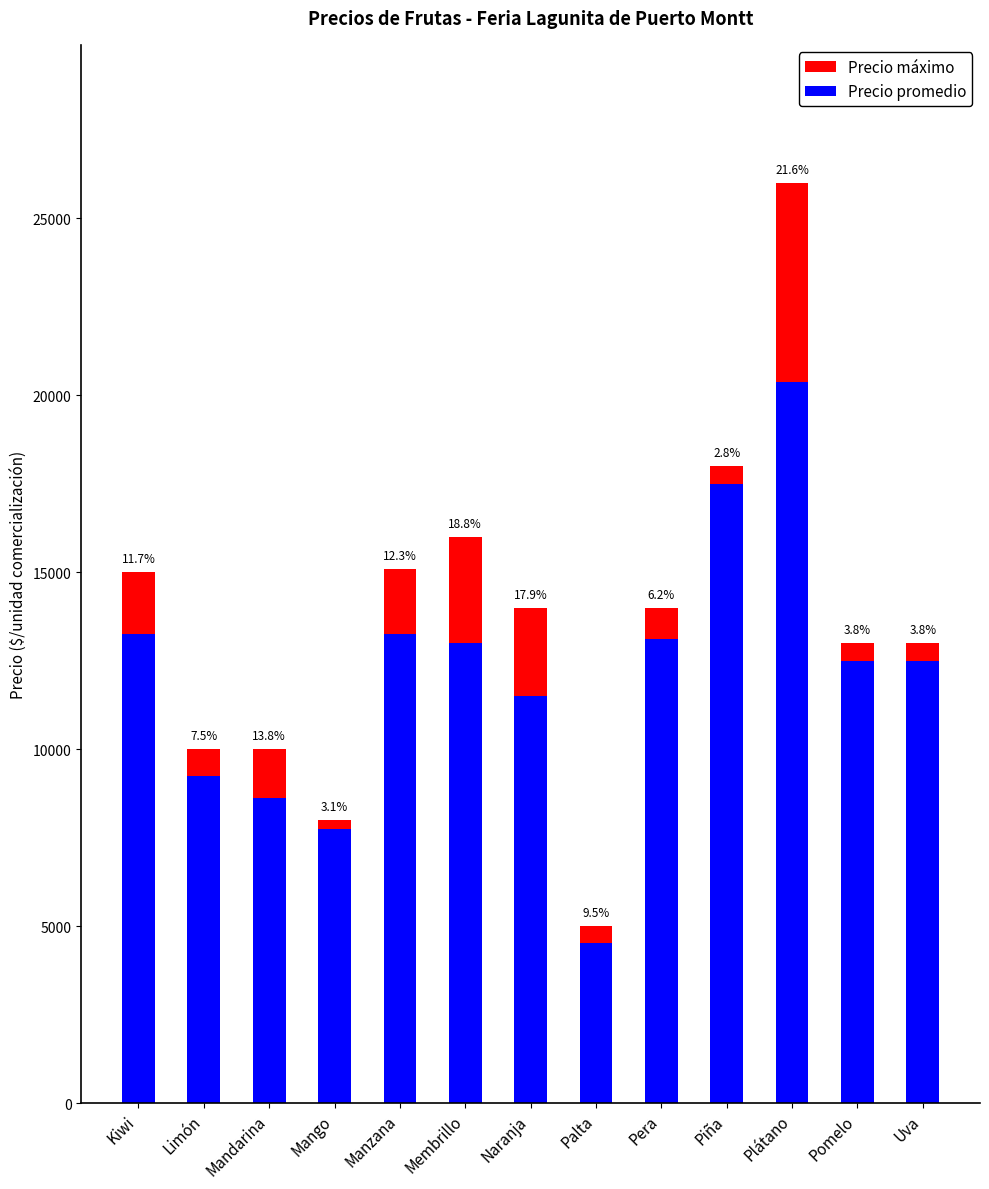

Is it true that Precio máximo equals 732 at Uva?

False